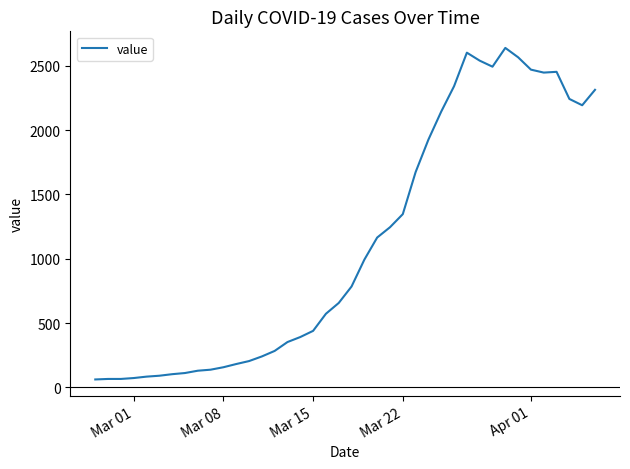

What is the difference between the maximum and minimum values?

2579